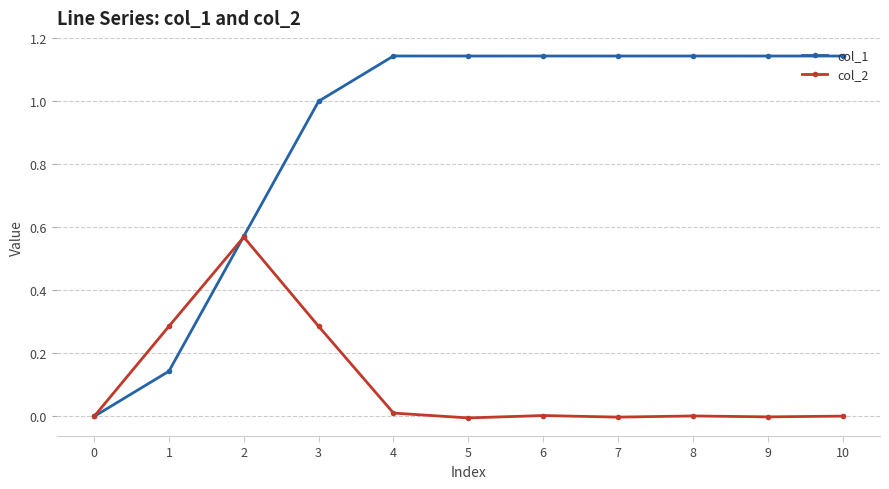

True or false: col_1 has more than 1 interior local peaks.

True